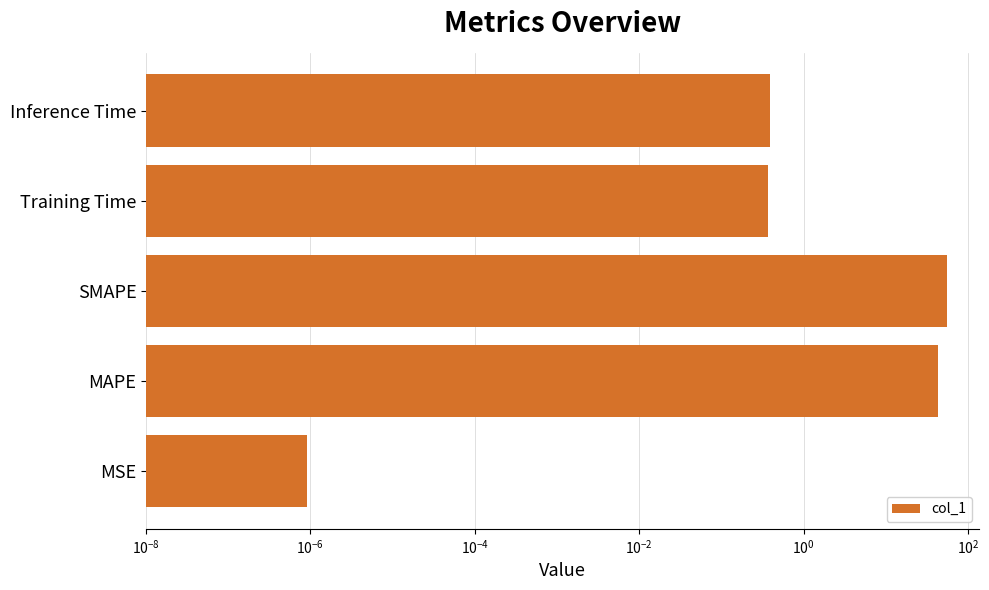

What is the value of the 5th bar from the left?

0.4